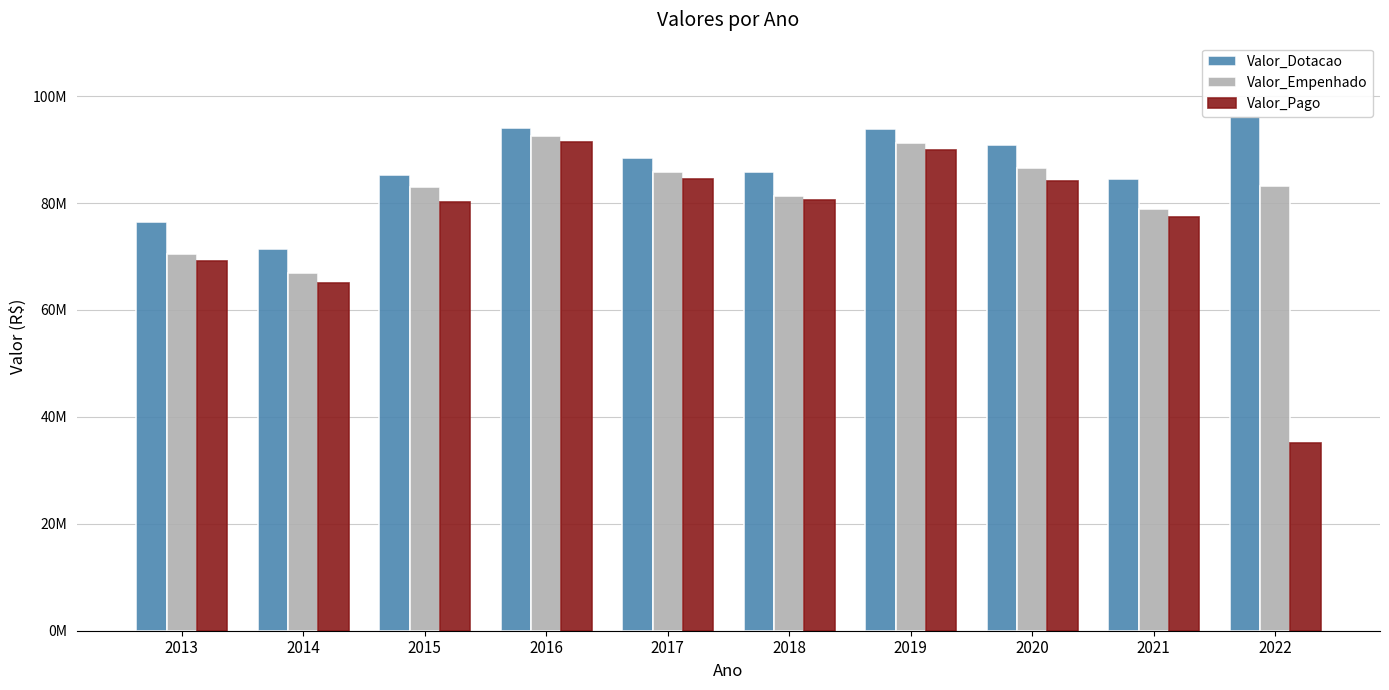

Which label corresponds to the smallest value in the chart?

2022